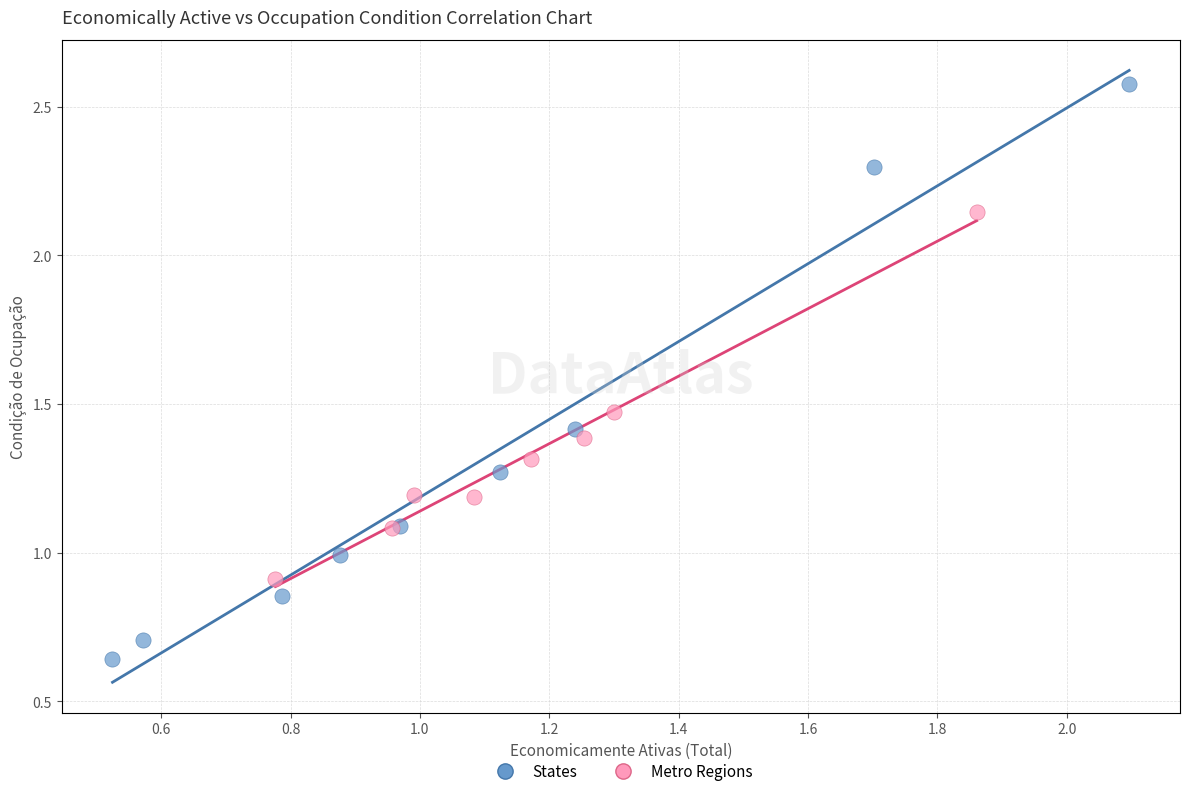

Which series contains the highest Y value?

States